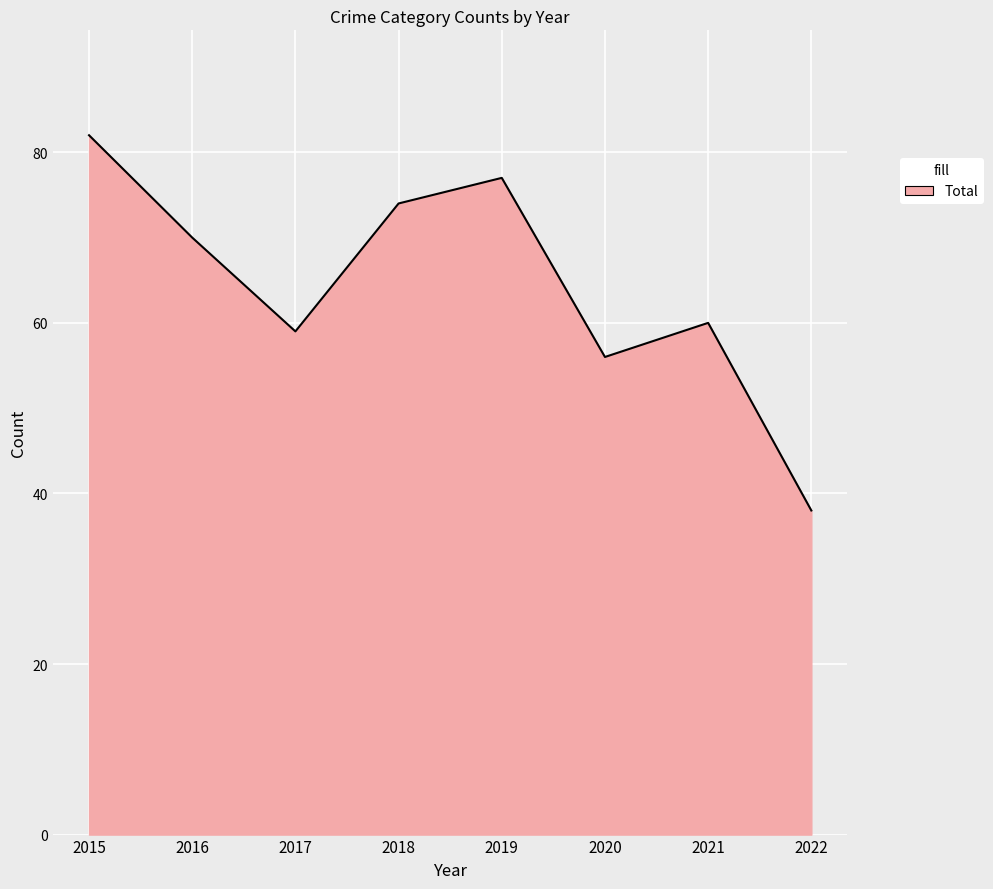

Between 2019 and 2021, which is larger?

2019